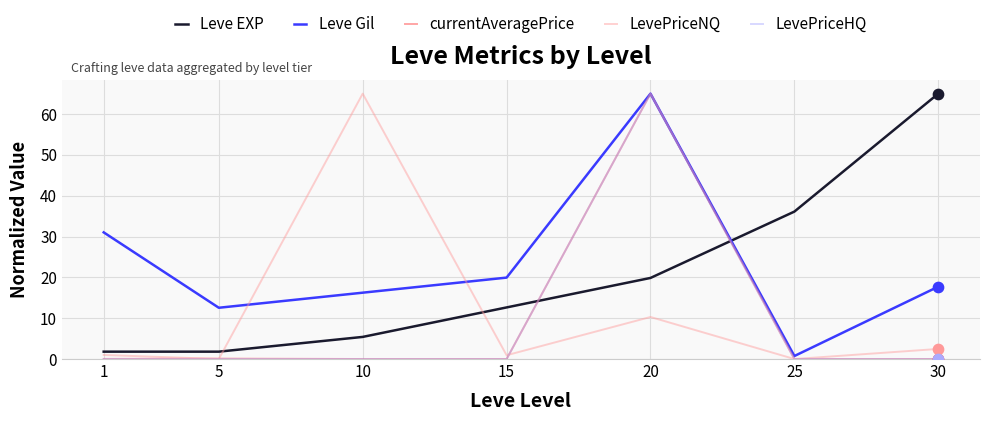

Which series has the largest total across all categories?

Leve Gil